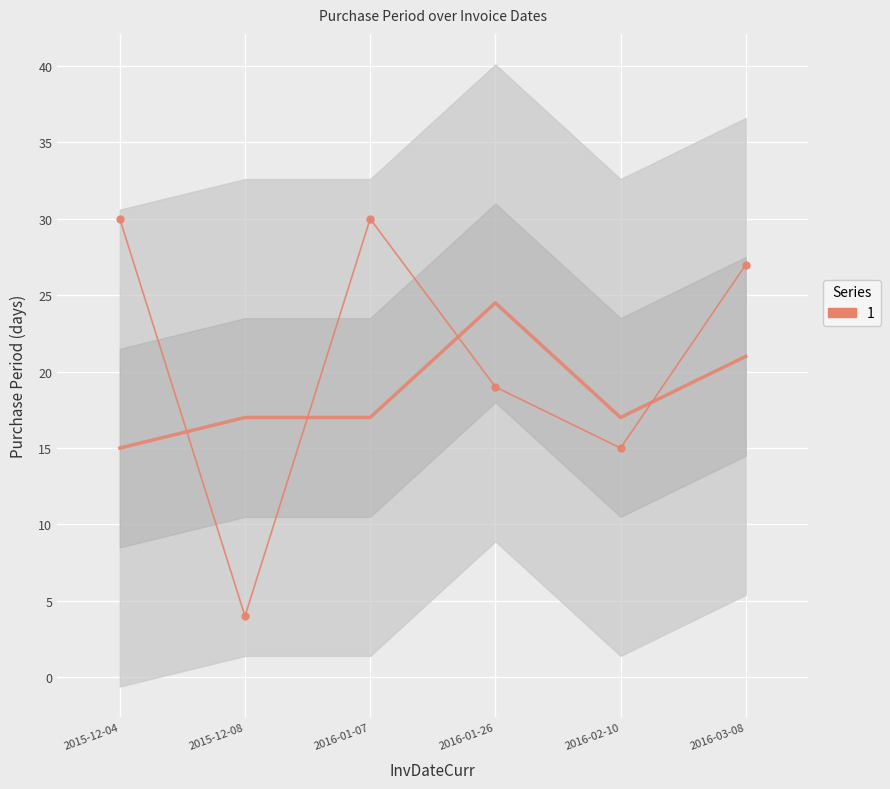

Reading left to right, what are all the values shown in this chart?

30	4	30	19	15	27